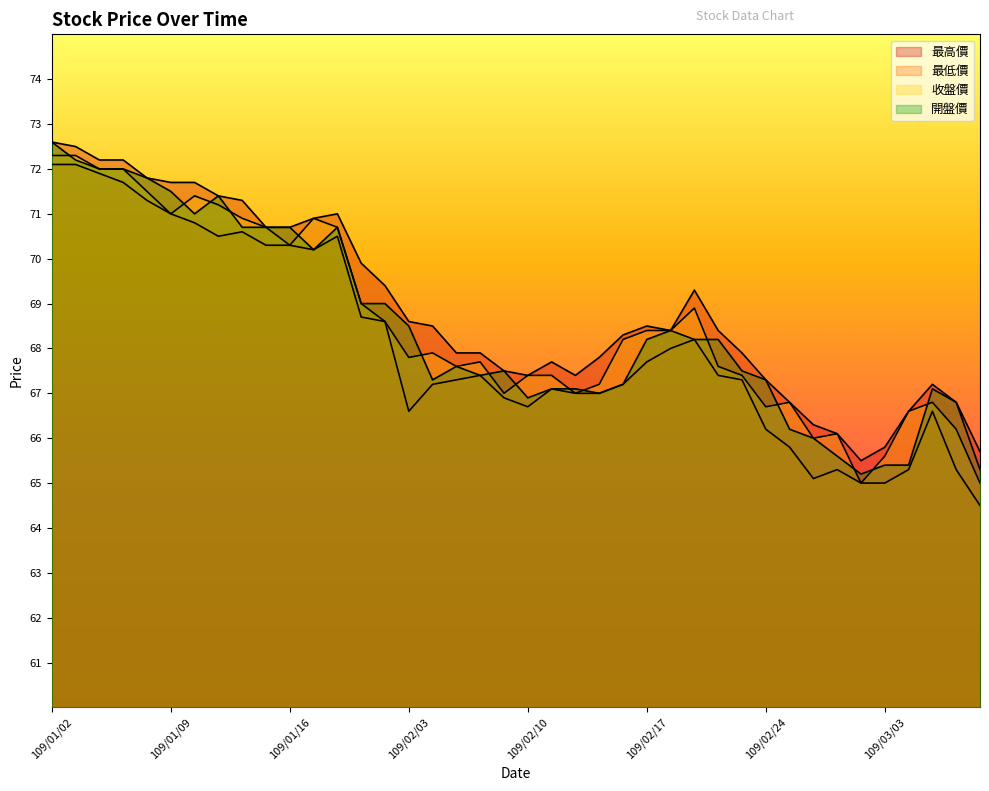

True or false: 收盤價 and 最高價 intersect in this chart.

False